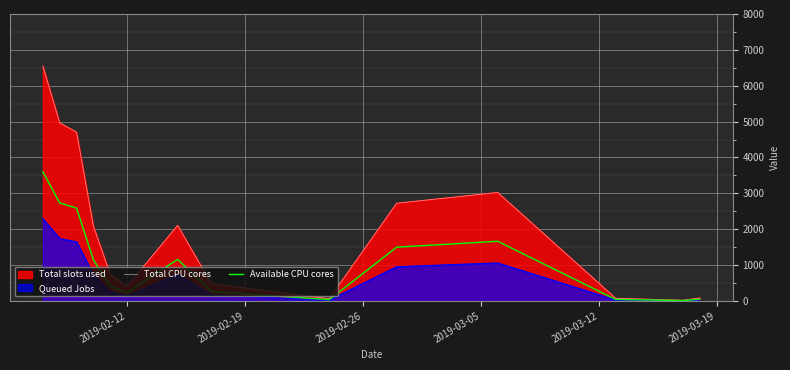

How many interior local valleys does the Available CPU cores series have?

3